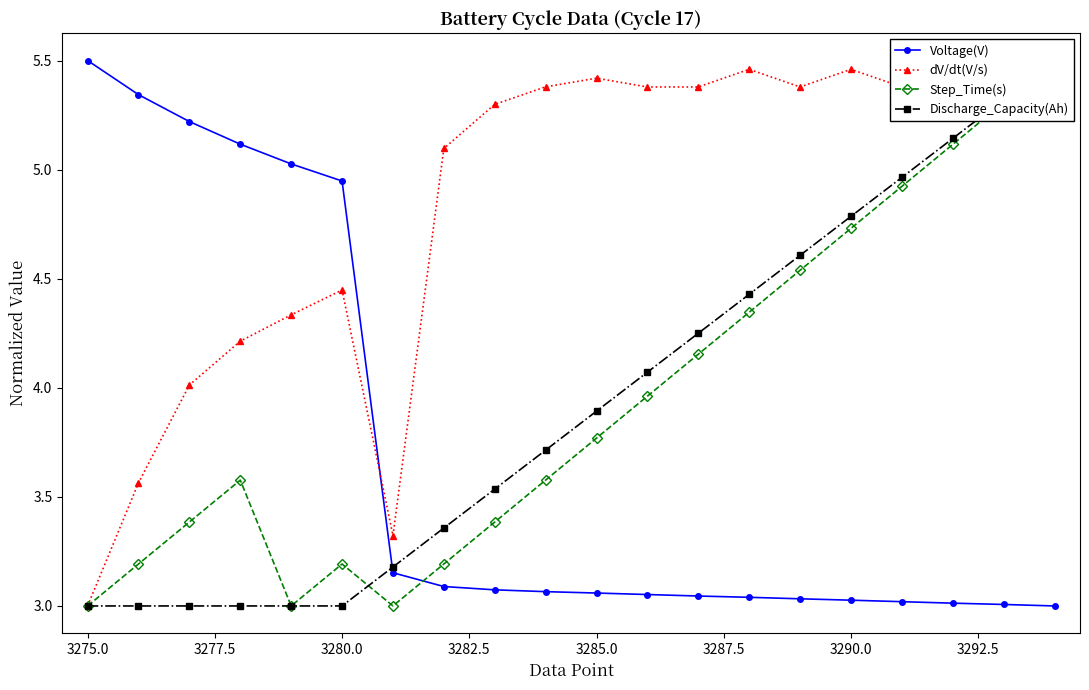

What is the approximate value of Step_Time(s) at 3285.0?

3.8